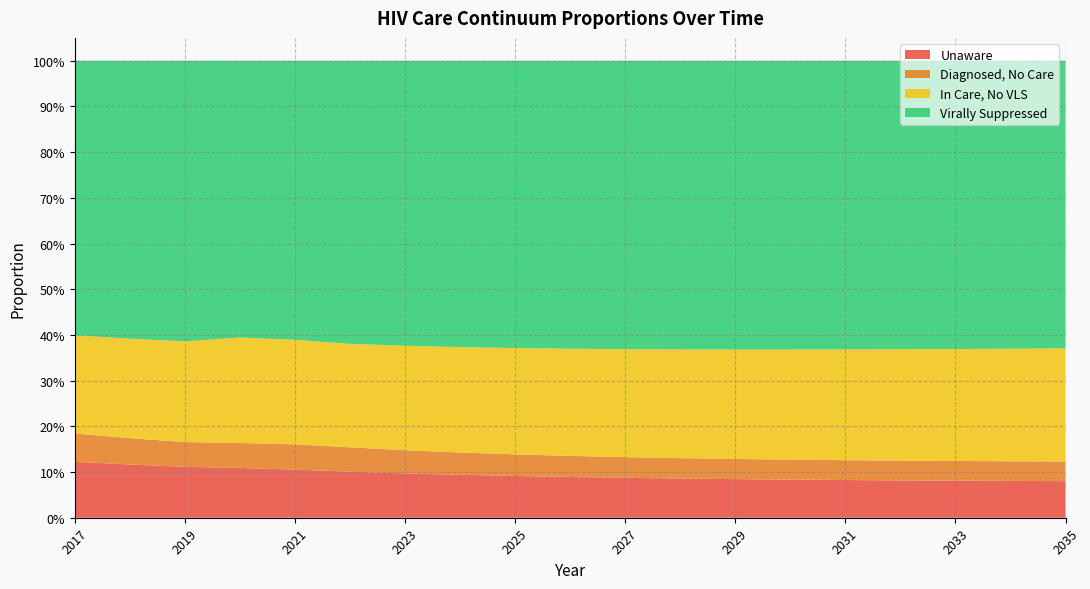

Reading right to left, transcribe all the data shown in this chart.

pctUnaware: 0.1	0.1	0.1	0.1	0.1	0.1	0.1	0.1	0.1	0.1	0.1	0.1	0.1	0.1	0.1	0.1	0.1	0.1	0.1
pctDiagNoCare: 0.0	0.0	0.0	0.0	0.0	0.0	0.0	0.0	0.0	0.0	0.0	0.0	0.1	0.1	0.1	0.1	0.1	0.1	0.1
pctCareNoVLS: 0.2	0.2	0.2	0.2	0.2	0.2	0.2	0.2	0.2	0.2	0.2	0.2	0.2	0.2	0.2	0.2	0.2	0.2	0.2
pctVLS: 0.6	0.6	0.6	0.6	0.6	0.6	0.6	0.6	0.6	0.6	0.6	0.6	0.6	0.6	0.6	0.6	0.6	0.6	0.6